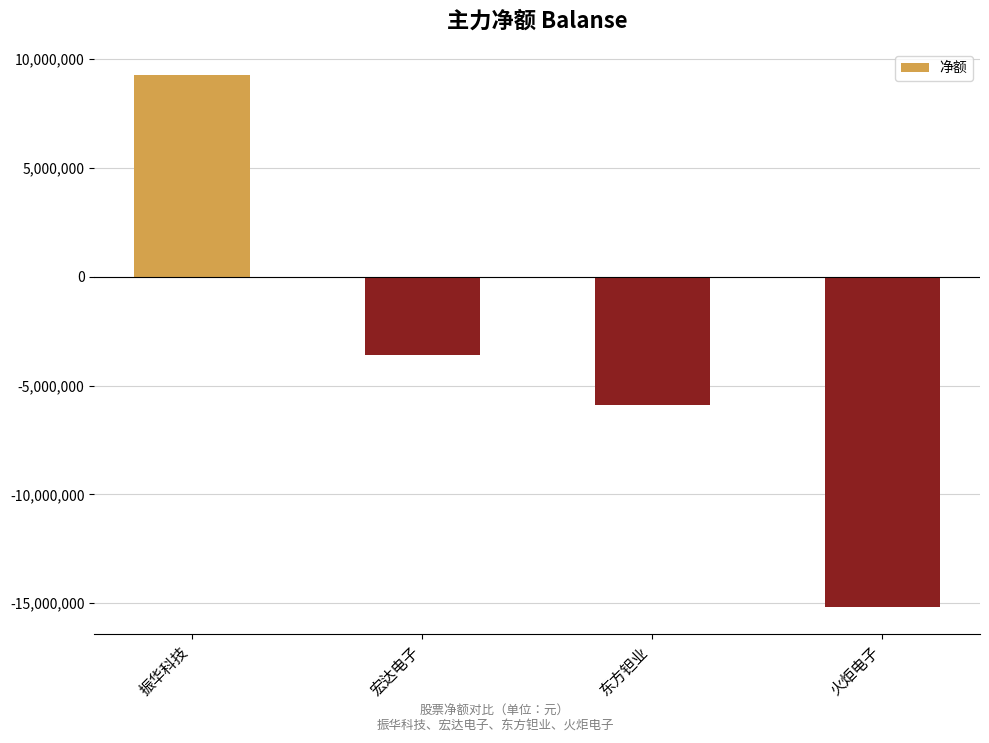

List the labels in order of value, largest first.

振华科技, 宏达电子, 东方钽业, 火炬电子